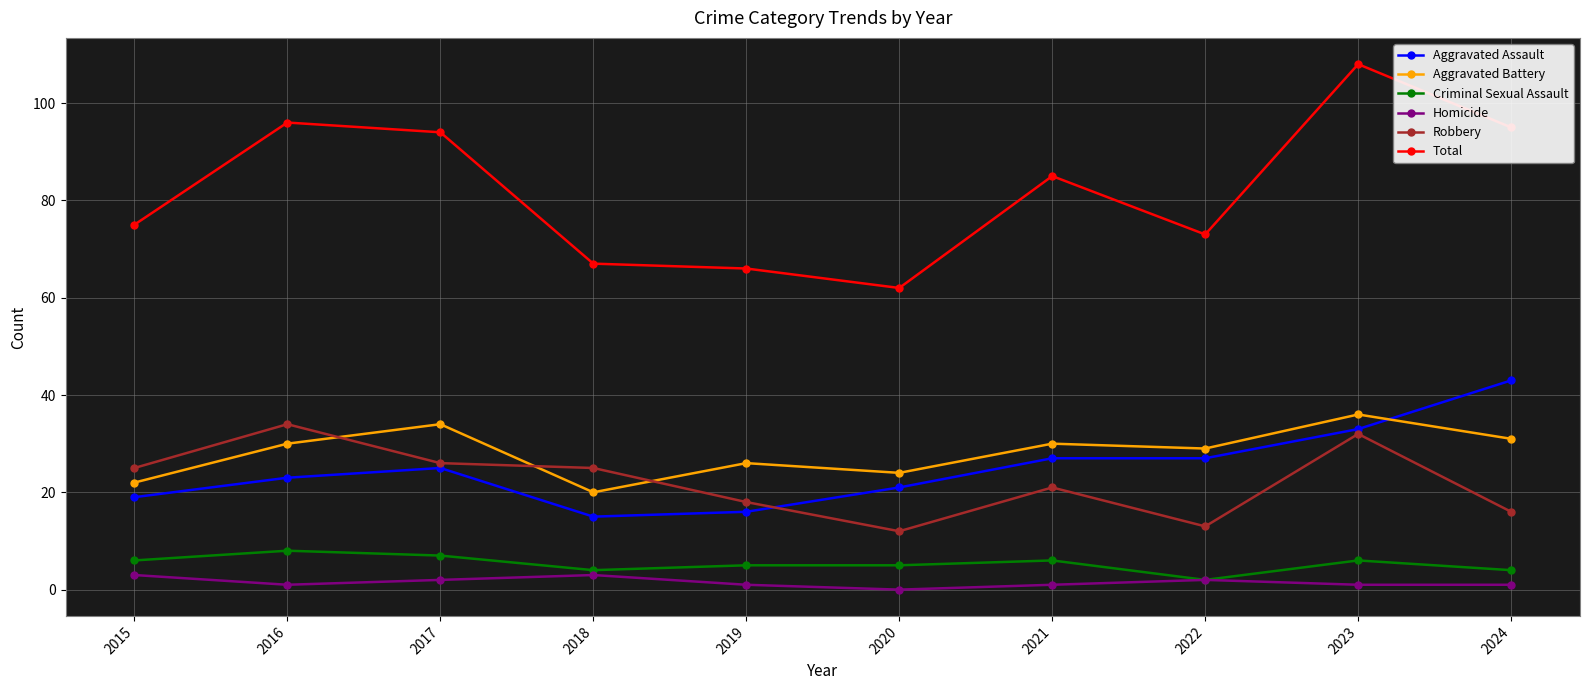

True or false: Criminal Sexual Assault and Robbery cross at least once.

False